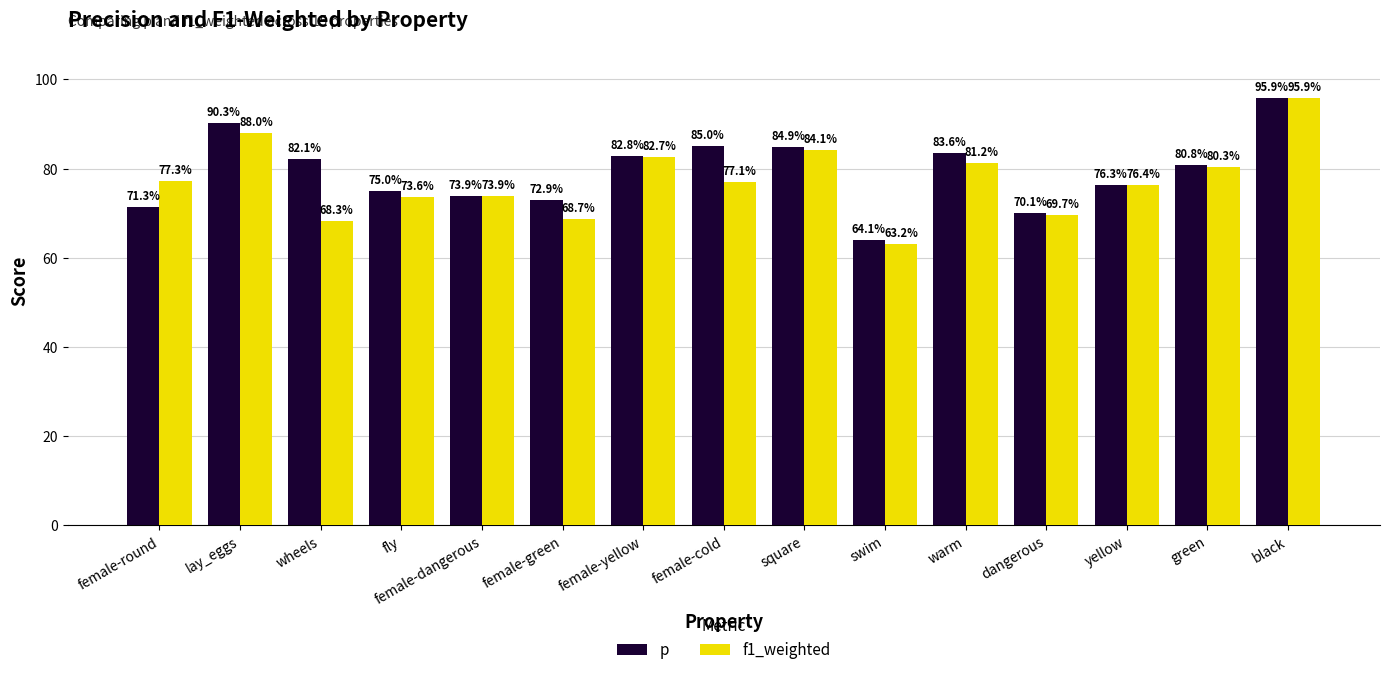

Reading right to left, transcribe all the data shown in this chart.

p: black=1.0	green=0.8	yellow=0.8	dangerous=0.7	warm=0.8	swim=0.6	square=0.8	female-cold=0.8	female-yellow=0.8	female-green=0.7	female-dangerous=0.7	fly=0.8	wheels=0.8	lay_eggs=0.9	female-round=0.7
f1_weighted: black=1.0	green=0.8	yellow=0.8	dangerous=0.7	warm=0.8	swim=0.6	square=0.8	female-cold=0.8	female-yellow=0.8	female-green=0.7	female-dangerous=0.7	fly=0.7	wheels=0.7	lay_eggs=0.9	female-round=0.8